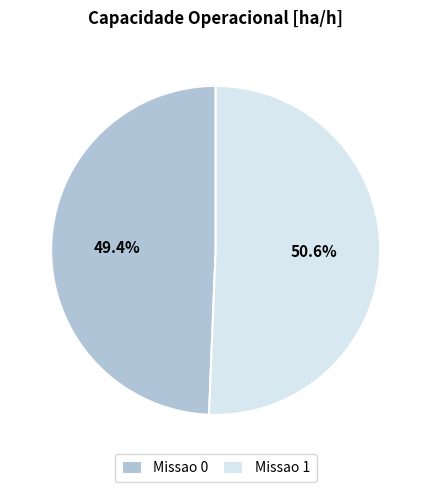

What is the smallest slice in the pie chart?

Missao 0